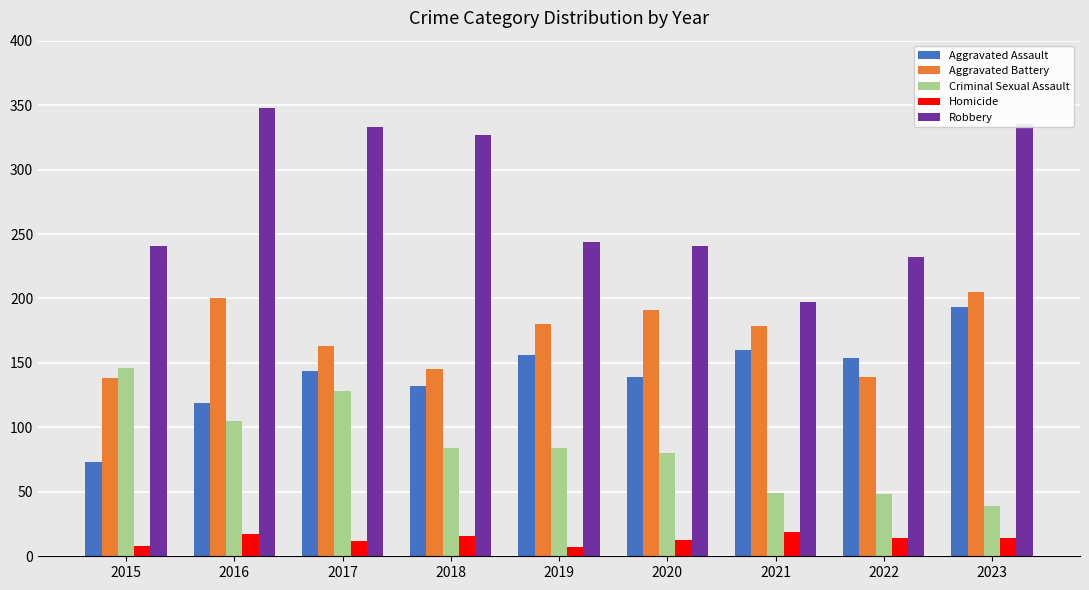

What is the difference between the highest and lowest values at 2021?

178